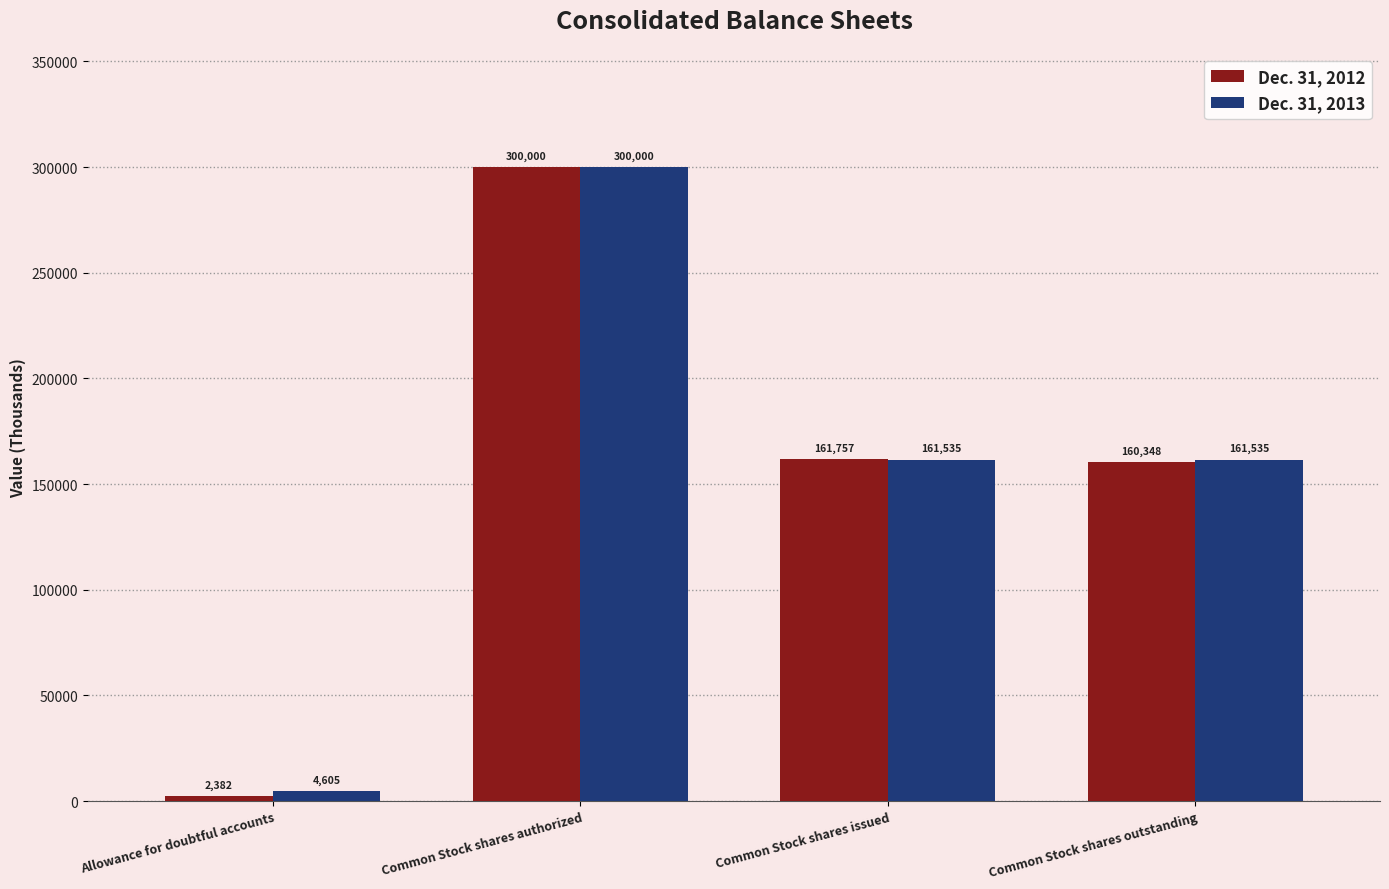

At how many categories does at least one series exceed 122930?

3